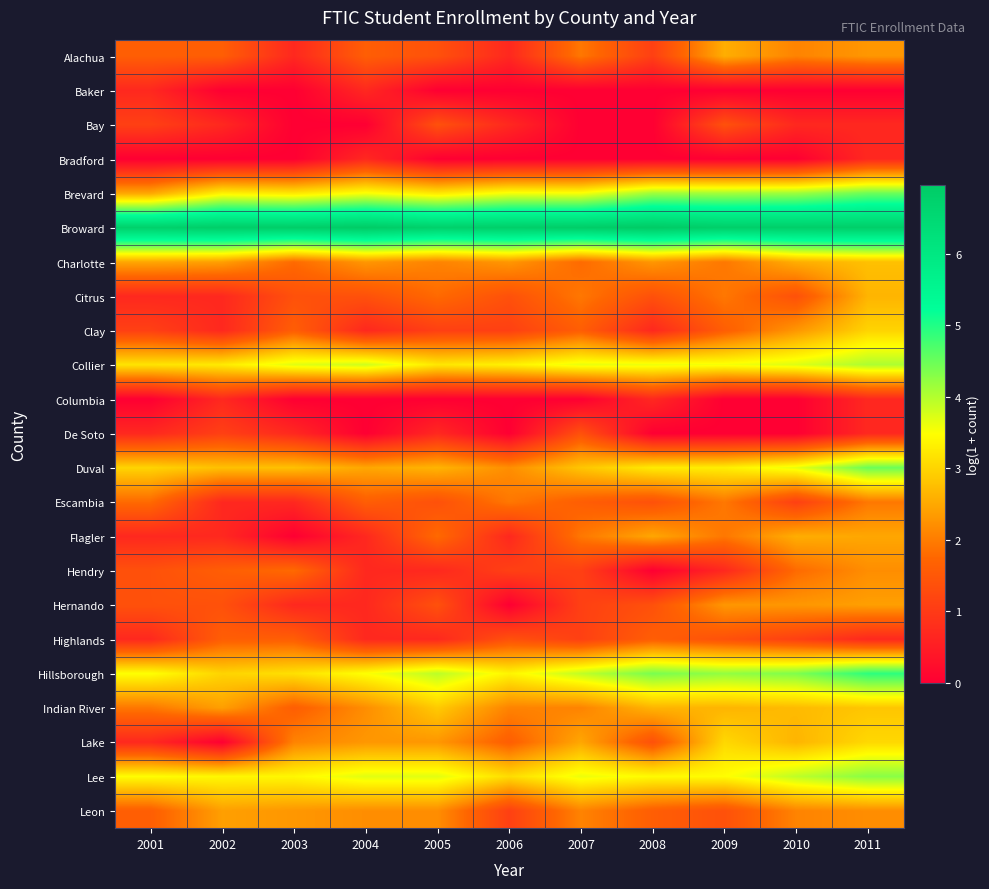

How many series are shown in this chart?

23